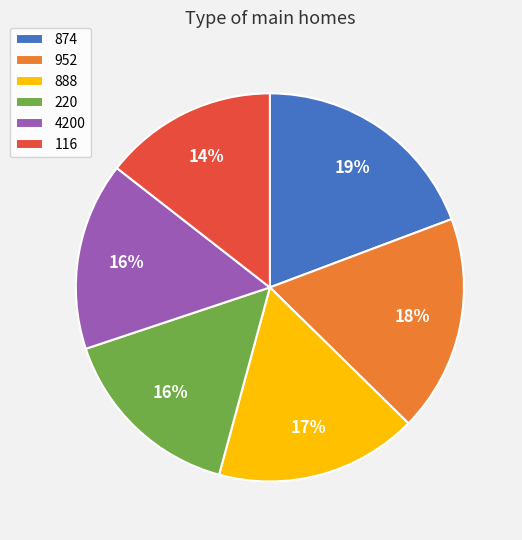

To the nearest percent, what is the combined percentage of 116 and 4200?

30%